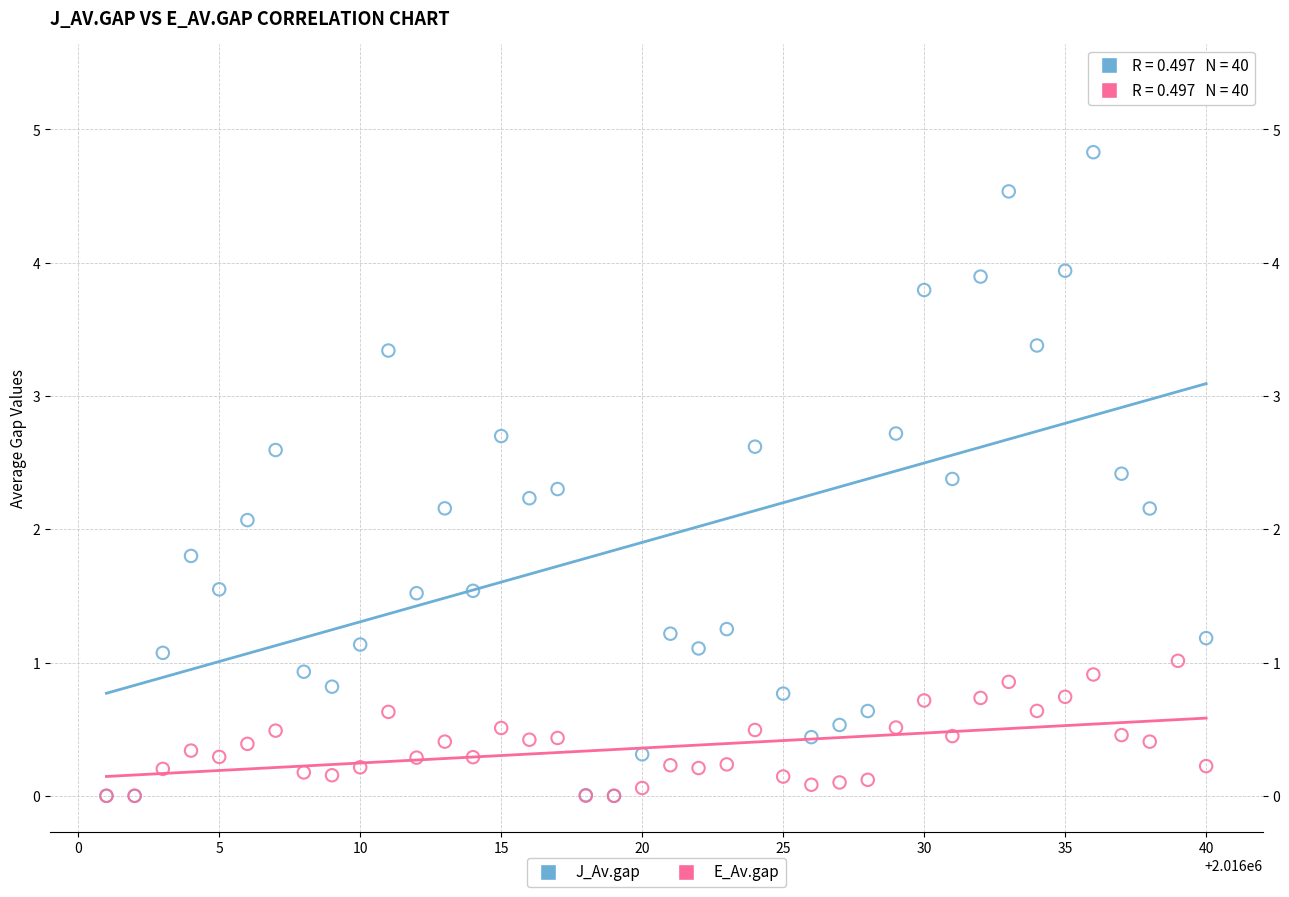

Which series contains the highest Y value?

J_Av.gap